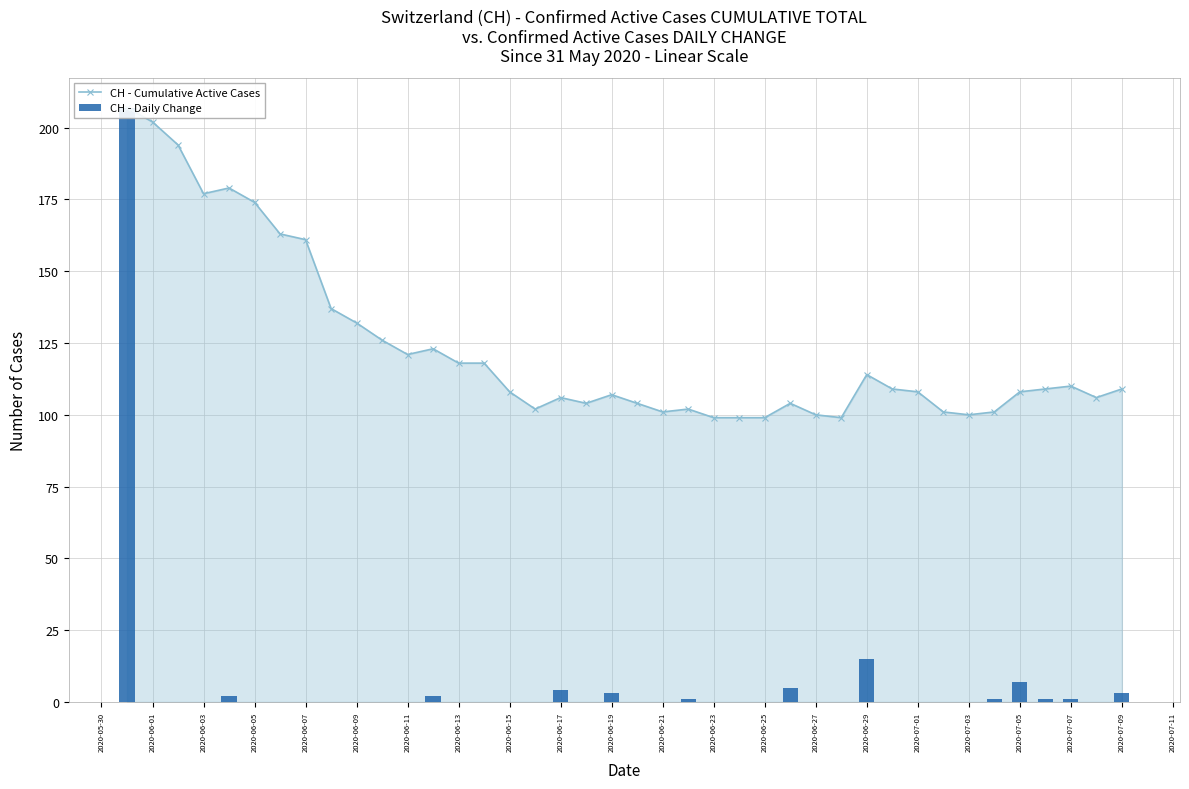

Reading left to right, transcribe all the data shown in this chart.

CH - Cumulative Active Cases: 207	202	194	177	179	174	163	161	137	132	126	121	123	118	118	108	102	106	104	107	104	101	102	99	99	99	104	100	99	114	109	108	101	100	101	108	109	110	106	109
CH - Daily Change: 207	0	0	0	2	0	0	0	0	0	0	0	2	0	0	0	0	4	0	3	0	0	1	0	0	0	5	0	0	15	0	0	0	0	1	7	1	1	0	3